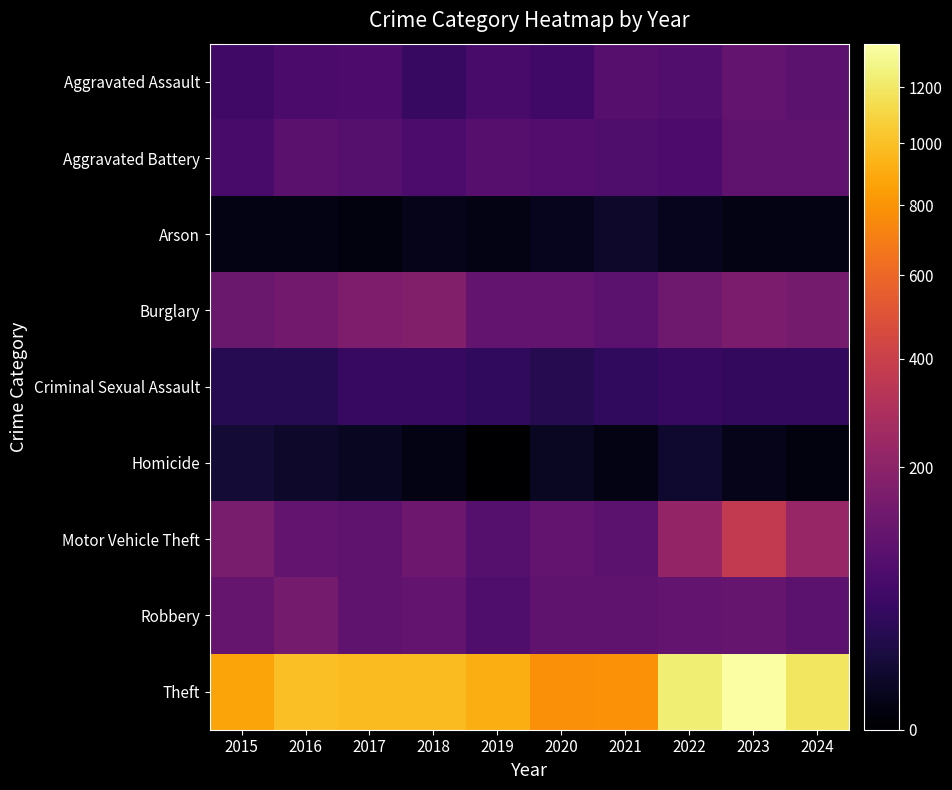

Which has a higher value, 2015 or 2016?

2016